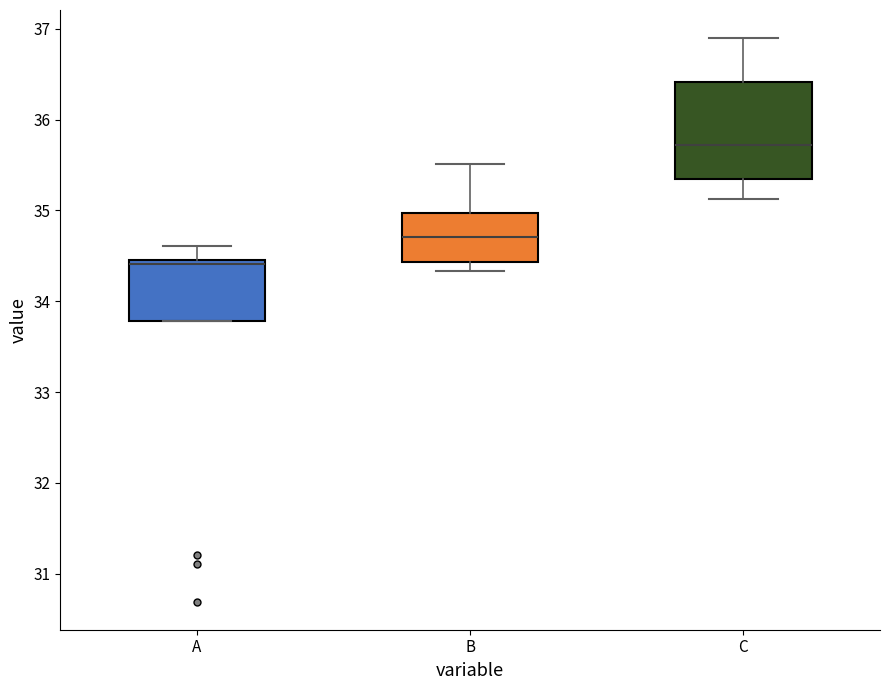

Which box's median line is the highest?

C